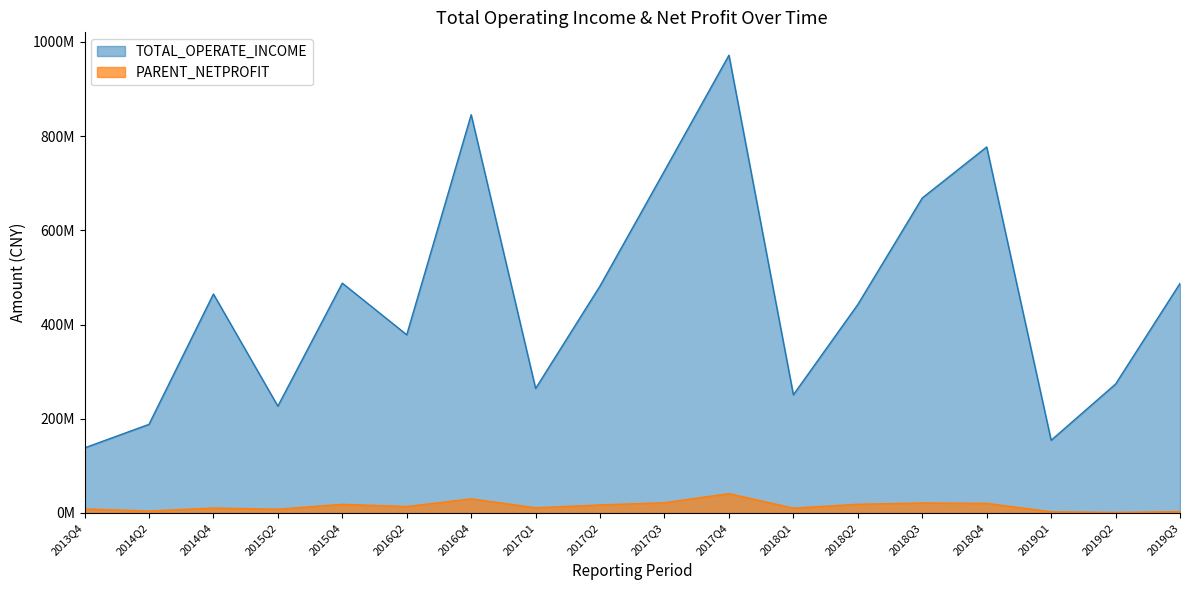

Reading left to right, what are all the values shown in this chart?

TOTAL_OPERATE_INCOME: 2013Q4=138175654.3	2014Q2=188098195.3	2014Q4=464775999.6	2015Q2=226713107.7	2015Q4=487862373.0	2016Q2=378198544.6	2016Q4=845296519.0	2017Q1=264267611.6	2017Q2=481950962.1	2017Q3=726197584.1	2017Q4=971584547.0	2018Q1=250900500.7	2018Q2=442528859.0	2018Q3=668596370.7	2018Q4=776846120.2	2019Q1=154352809.8	2019Q2=273659617.1	2019Q3=487288641.1
PARENT_NETPROFIT: 2013Q4=8598145.7	2014Q2=4238801.3	2014Q4=10539428.4	2015Q2=8056232.6	2015Q4=18417906.8	2016Q2=13732076.2	2016Q4=30011322.6	2017Q1=11140861.2	2017Q2=17088655.1	2017Q3=21888849.8	2017Q4=41125493.8	2018Q1=10353473.3	2018Q2=18528930.5	2018Q3=21279785.4	2018Q4=20507934.6	2019Q1=2677548.1	2019Q2=1241242.1	2019Q3=2981122.3